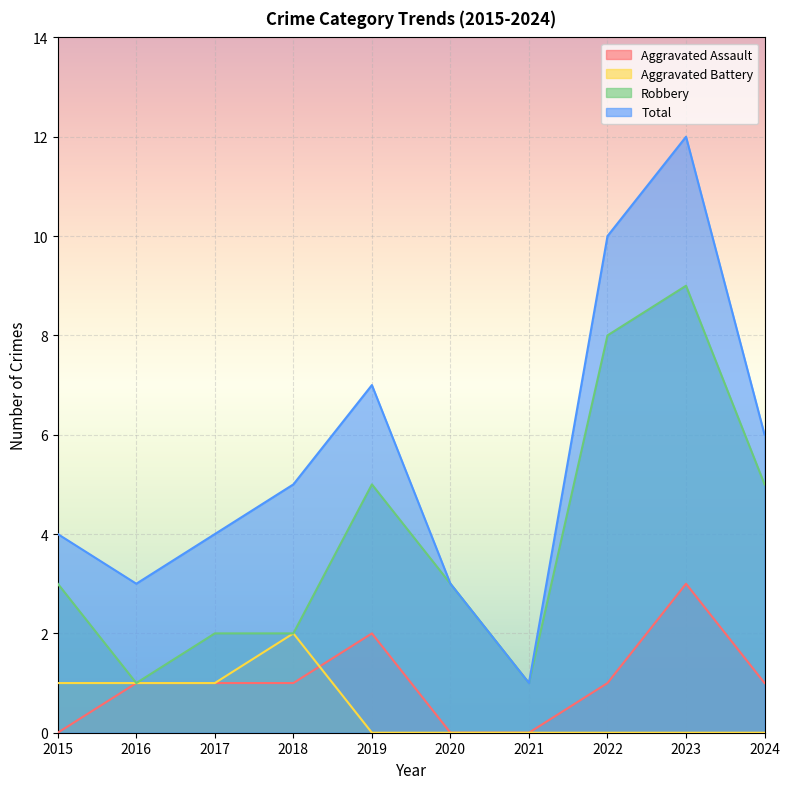

At which label does Robbery first exceed 3?

2019